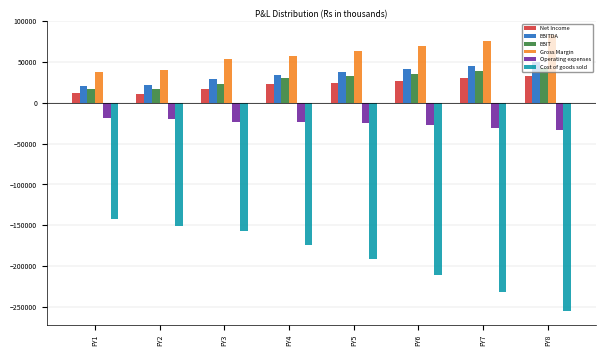

The value of Cost of goods sold at FY3 is -39146.3. True or false?

False